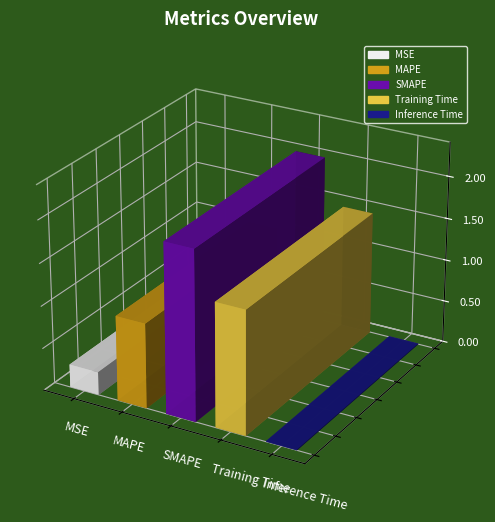

What position from the left is Inference Time?

5